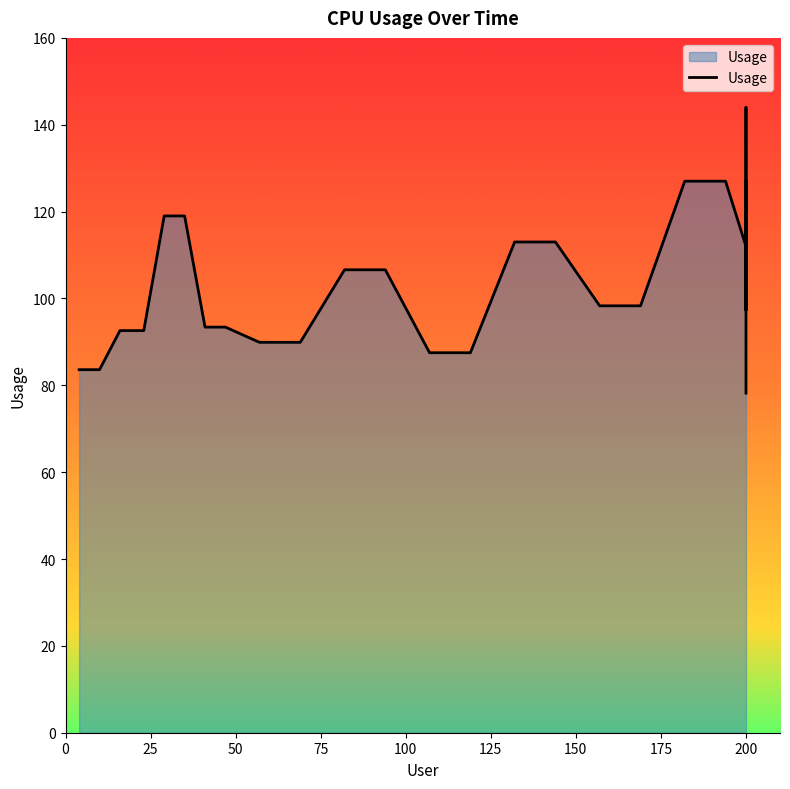

How many values are below 98?

13